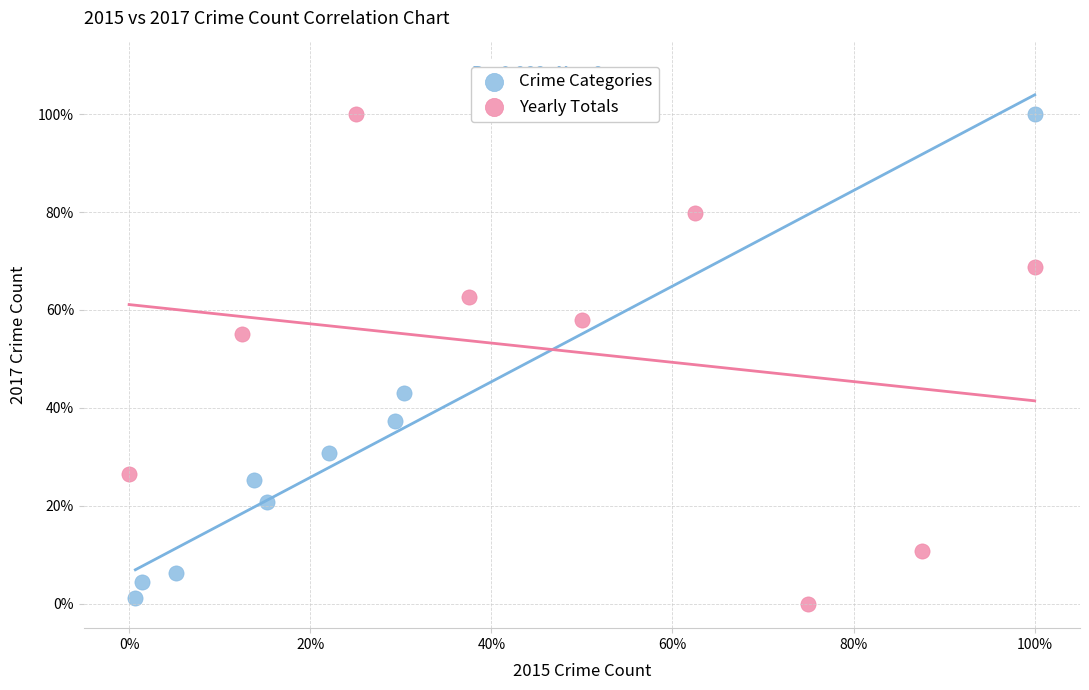

Which series has the largest Y range (max minus min)?

Yearly Totals